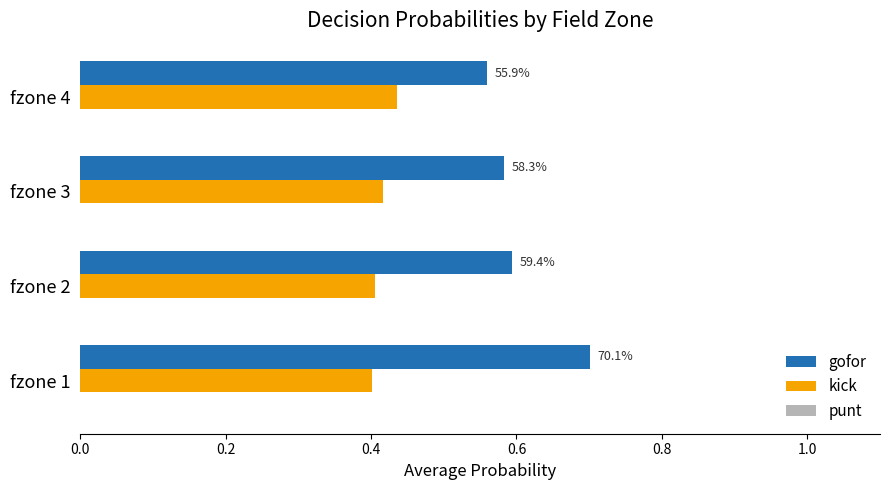

What is the average value of the kick series?

0.4